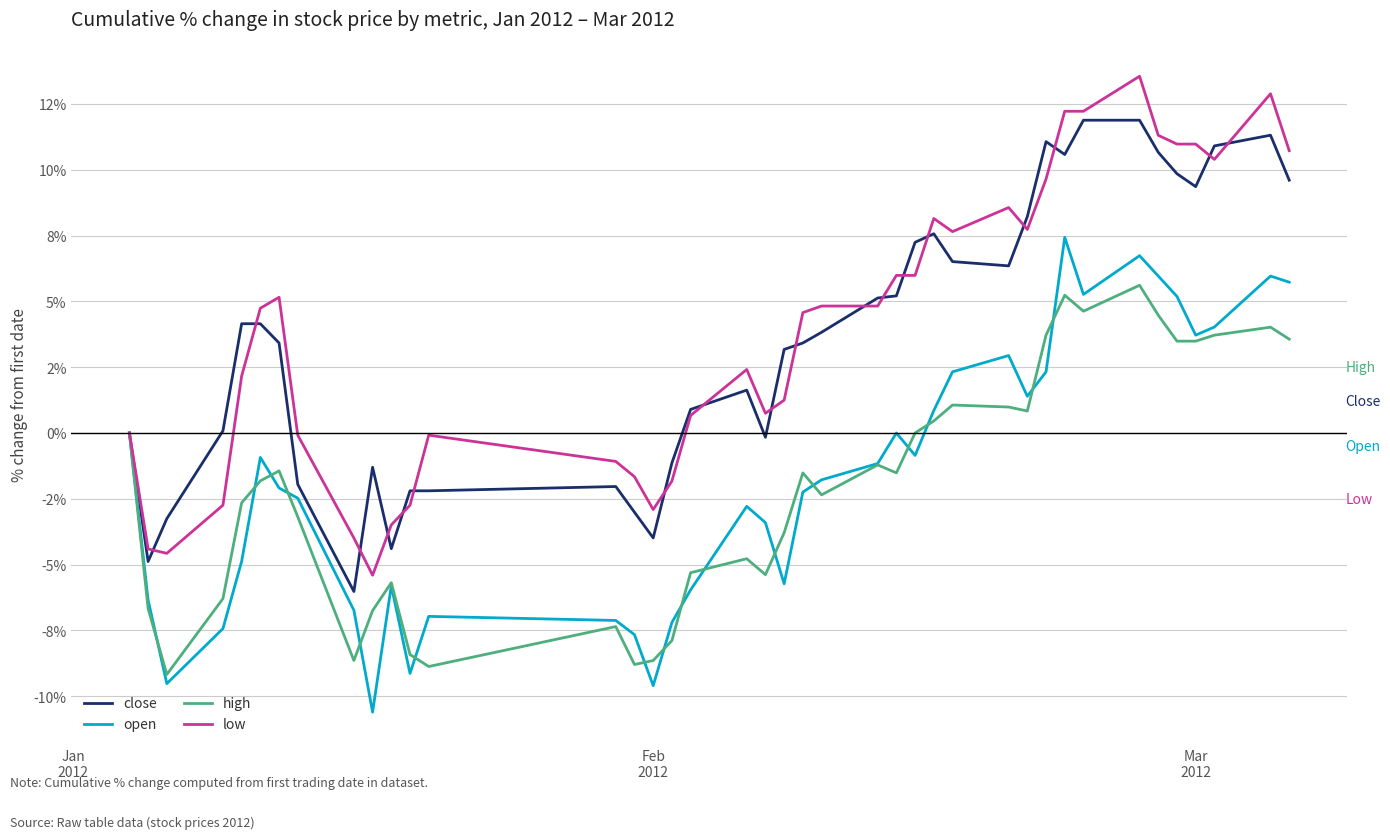

How many interior local peaks does the high series have?

10